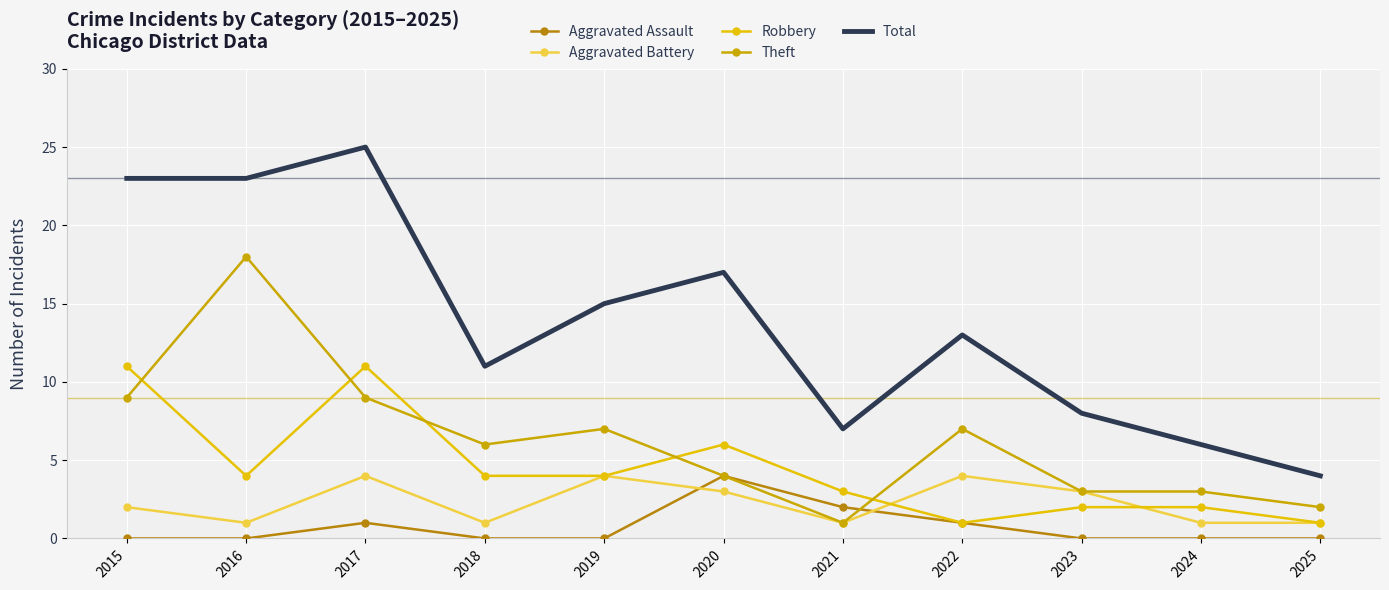

What is the difference between the second highest and second lowest values in the Theft series?

7